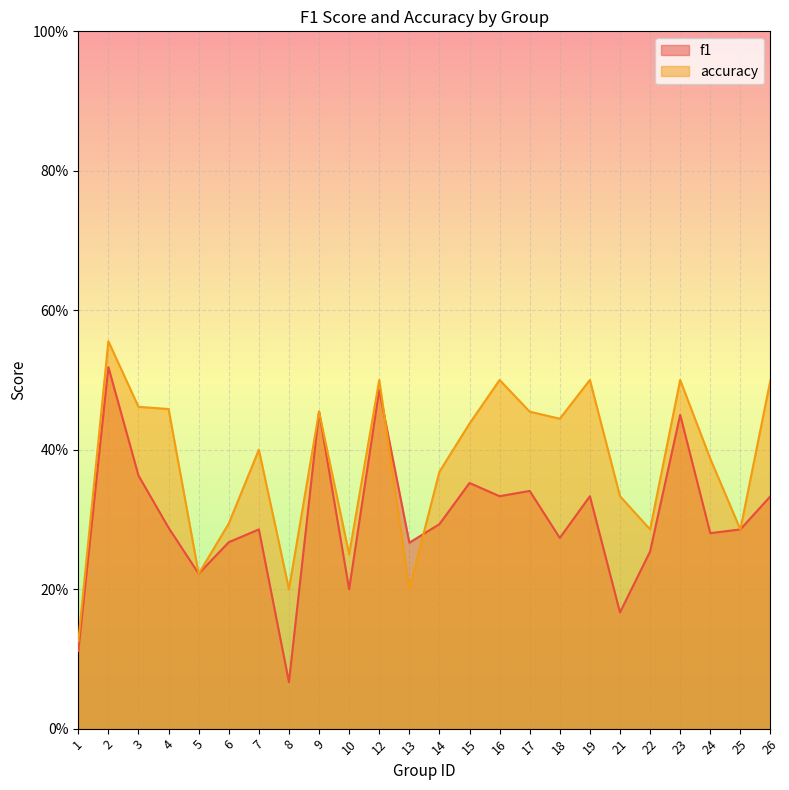

True or false: accuracy has a value of 0.7 at 19.

False